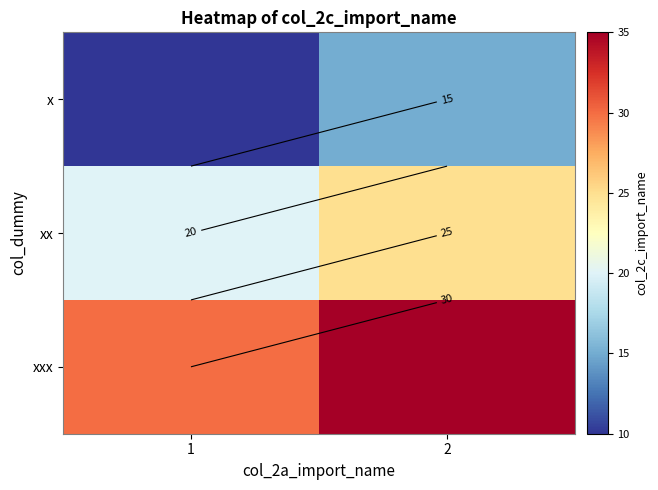

List the series in order of their peak value, lowest first.

x, xx, xxx